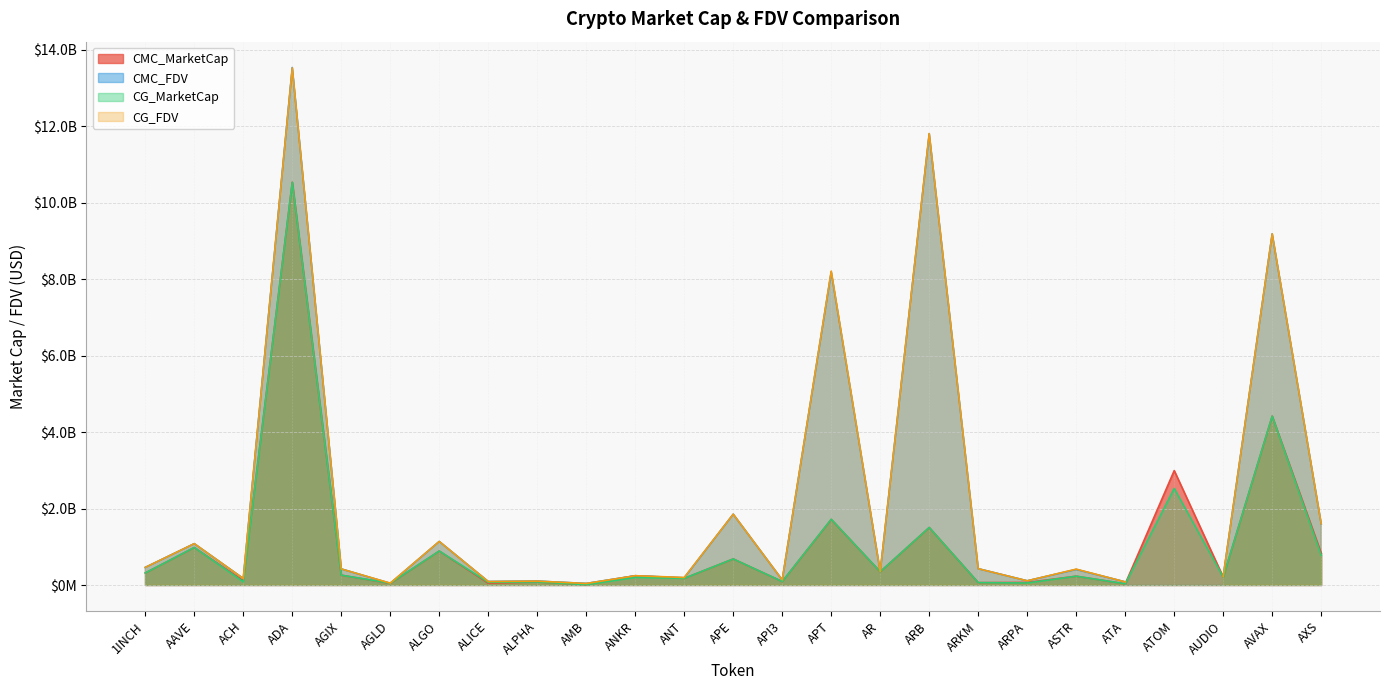

How many interior local valleys does the CG_MarketCap series have?

10